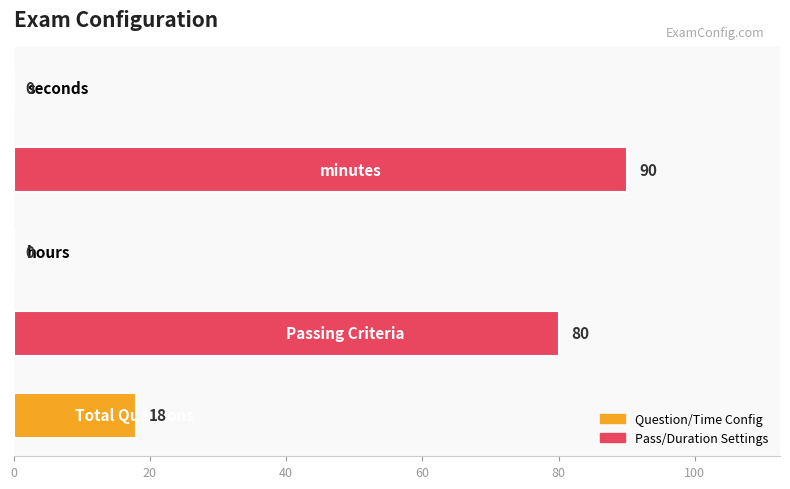

What is the sum of all values?

188